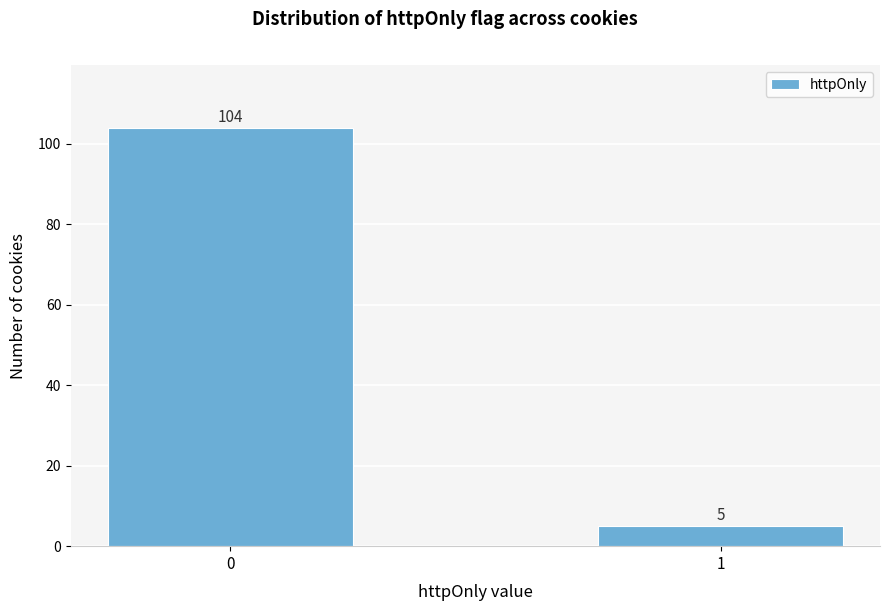

Reading left to right, list all the values displayed in this chart.

104	5